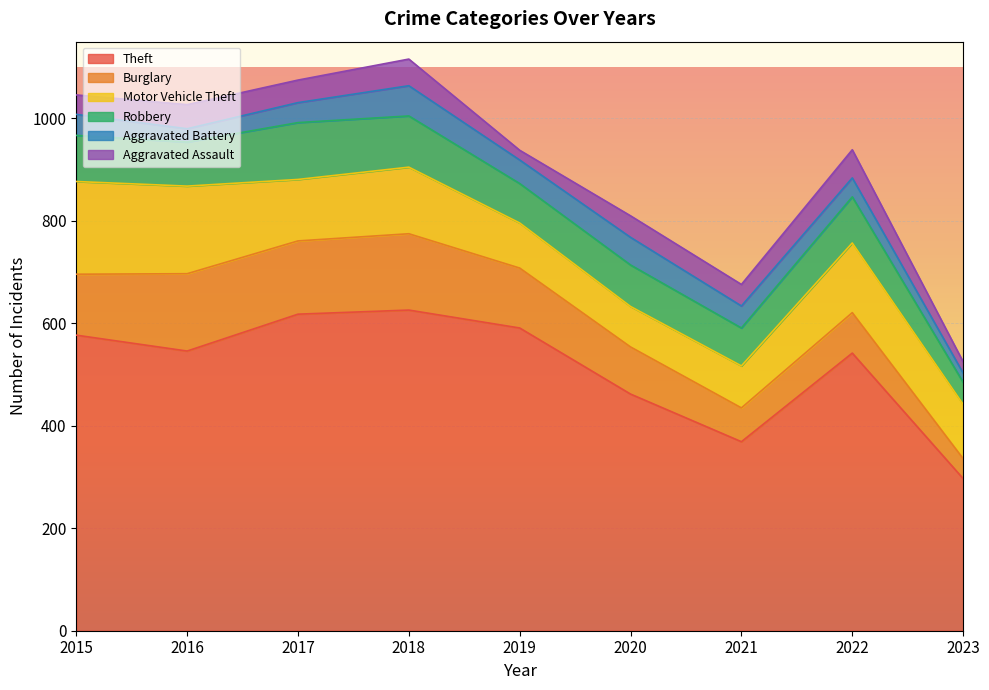

Which label corresponds to the largest value in the chart?

2018